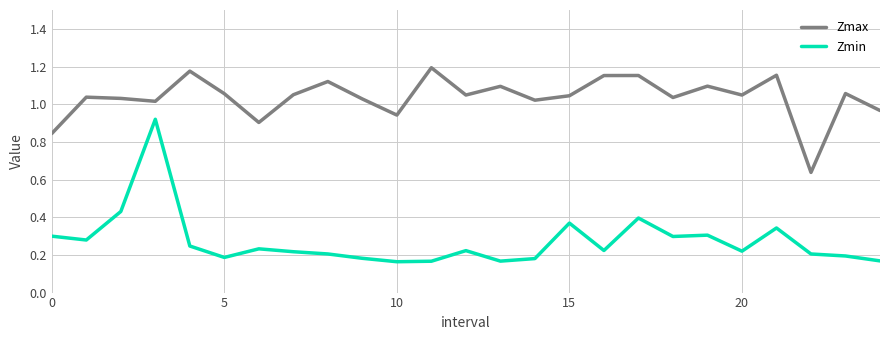

Which series has the widest spread of values?

Zmin